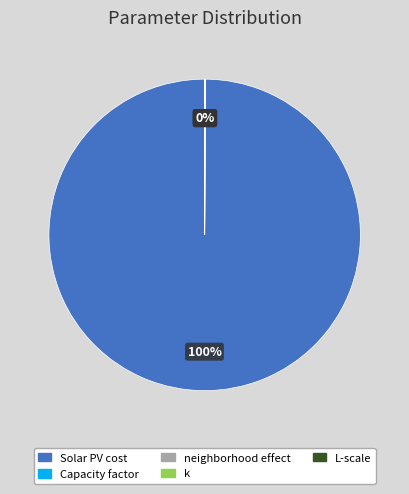

Which category has the biggest portion of the pie?

Solar PV cost